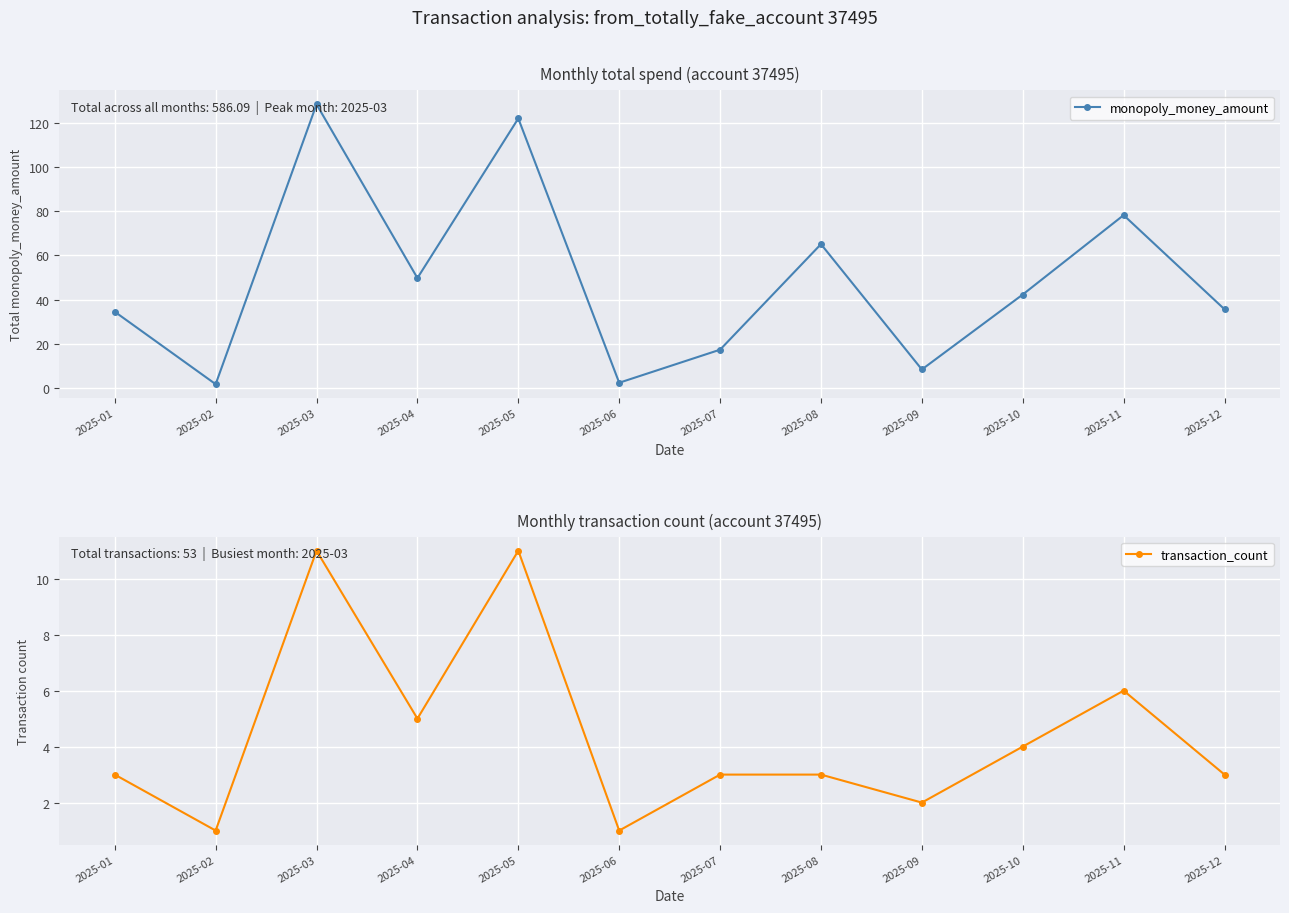

In monopoly_money_amount, how many points are lower than both neighbors (excluding endpoints)?

4